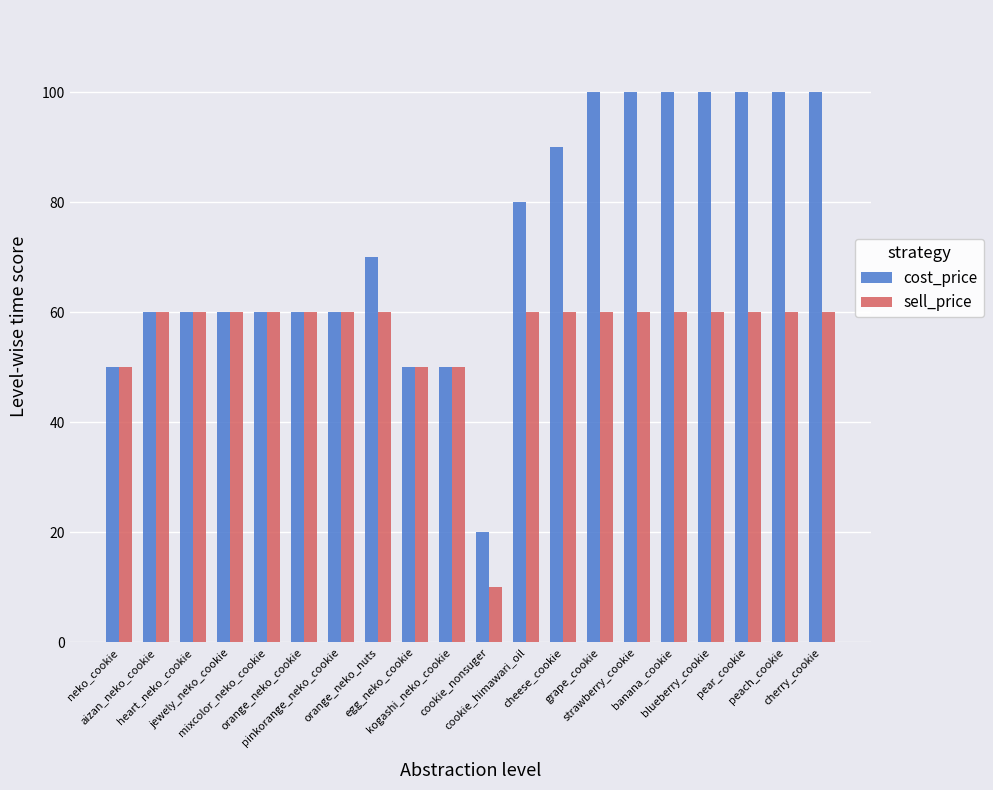

Which series has the widest spread of values?

cost_price